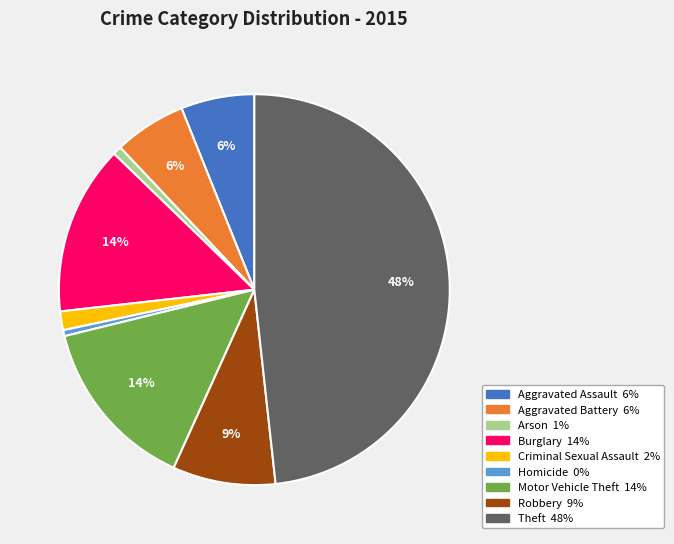

The Homicide slice represents 9% of the pie. True or false?

False